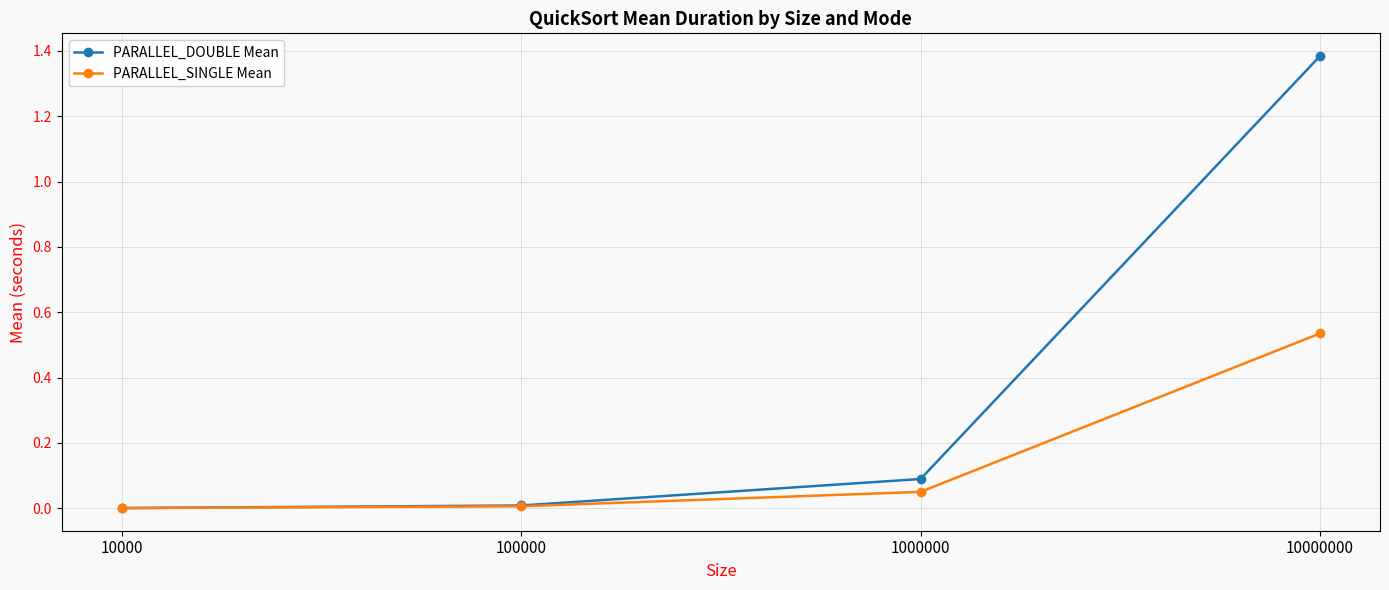

Which label corresponds to the largest value in the chart?

10000000